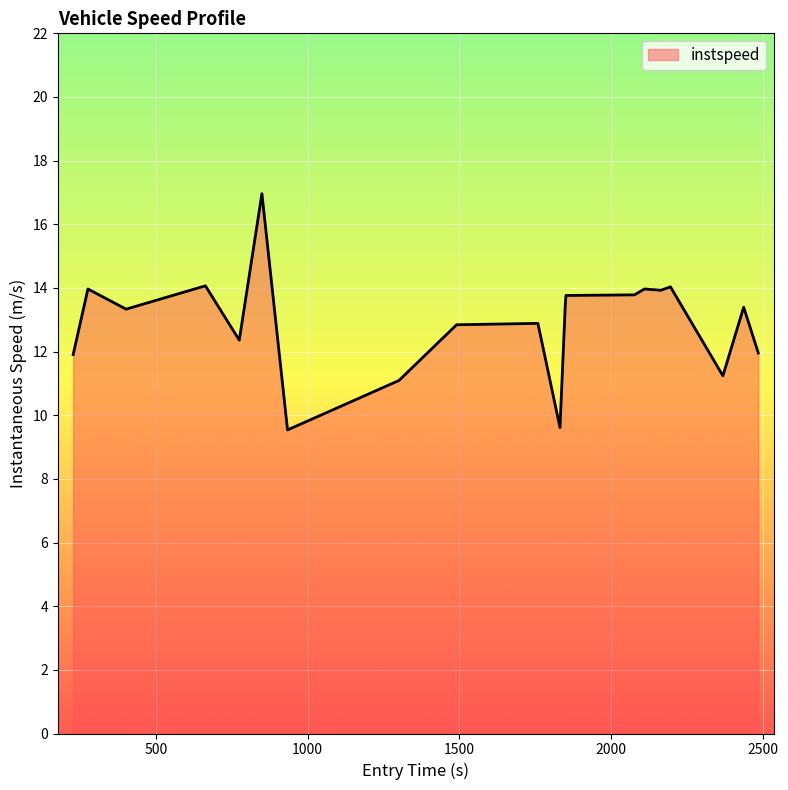

What is the difference between the maximum and minimum values?

7.4